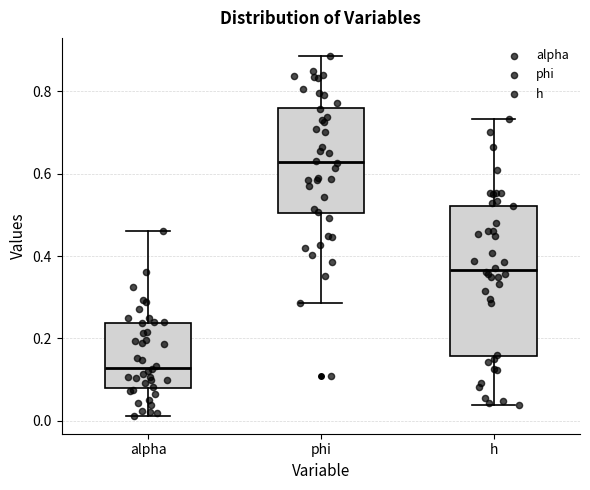

Which box has the highest median line?

phi